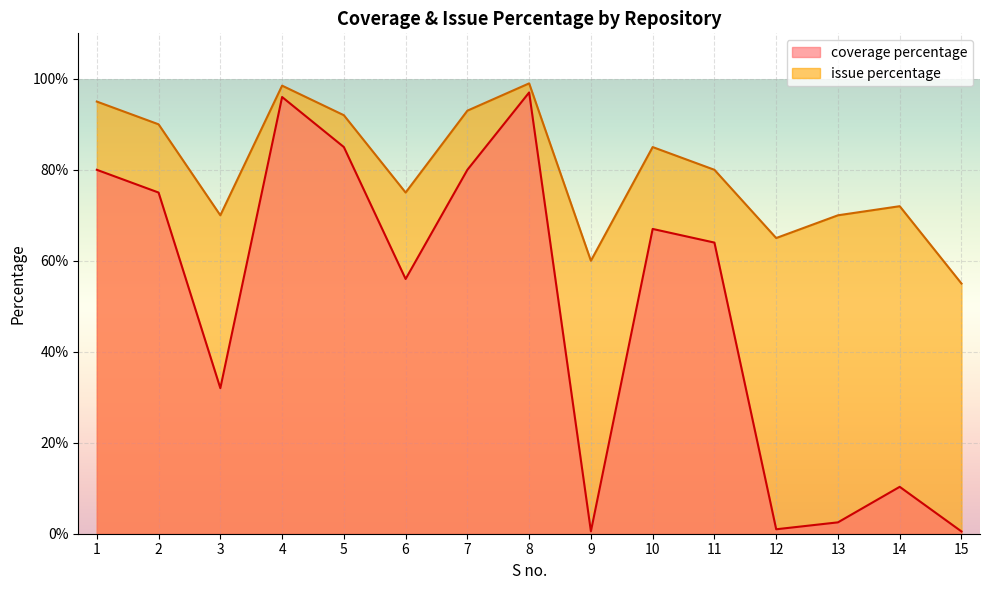

True or false: coverage percentage has more than 2 interior local peaks.

True